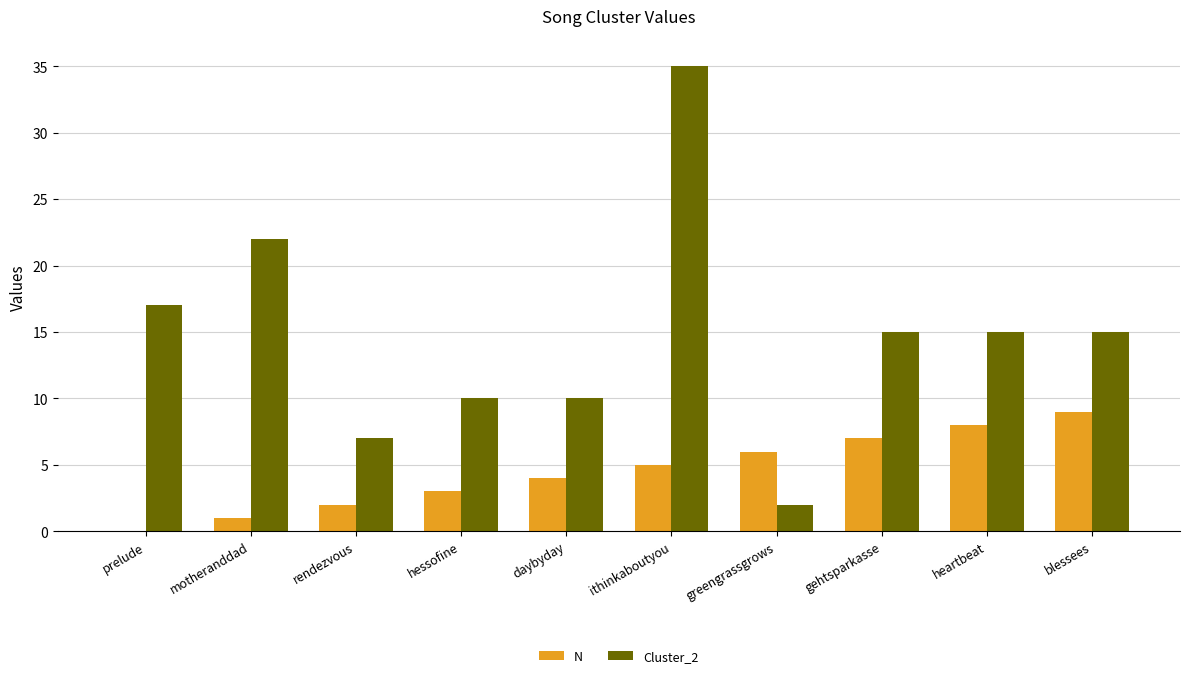

Which series changed the most between rendezvous and heartbeat?

Cluster_2